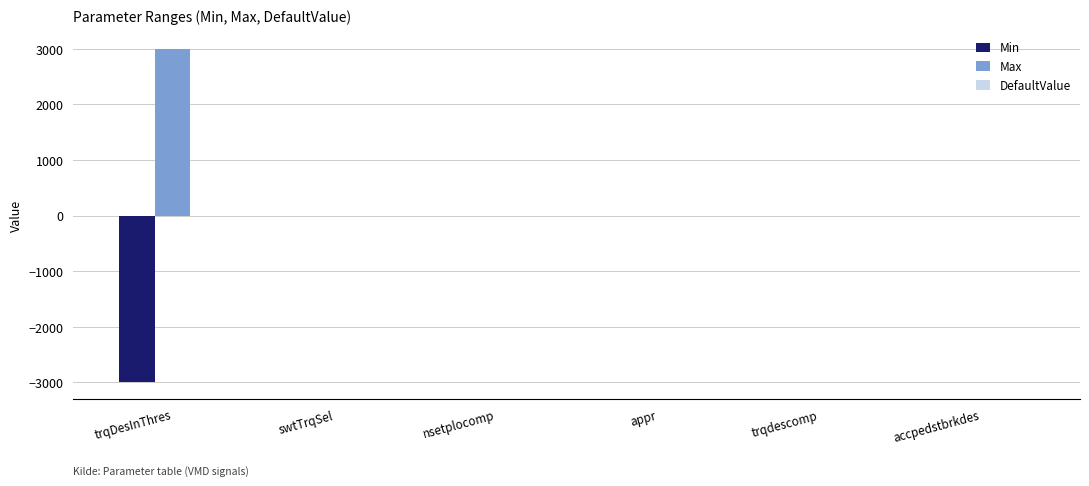

Which series has the largest total across all categories?

Max